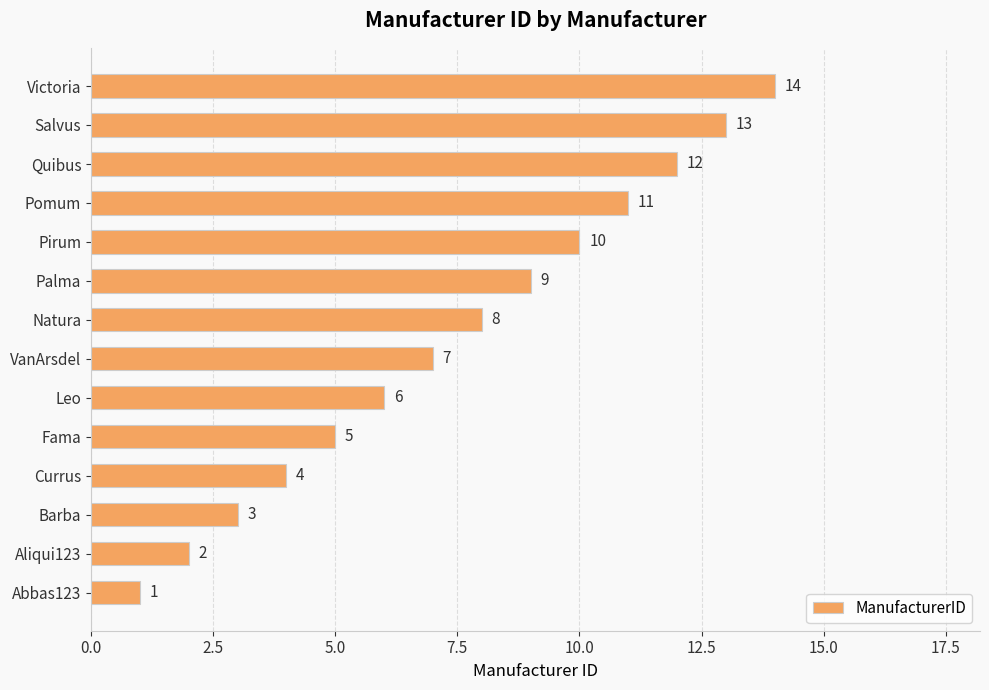

What is the difference between the maximum and minimum values?

13